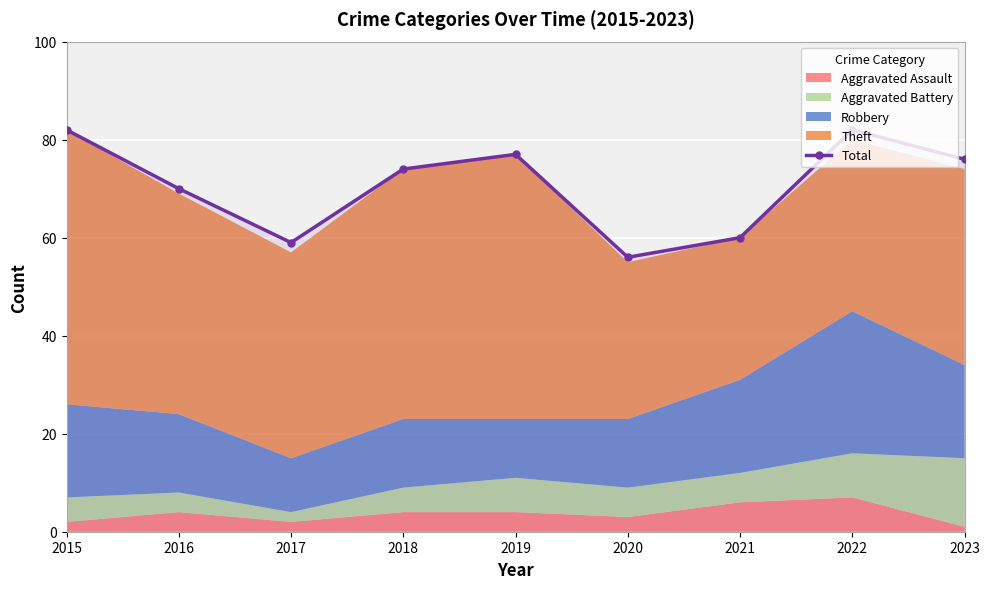

True or false: there are more than 0 points higher than both neighbors.

True